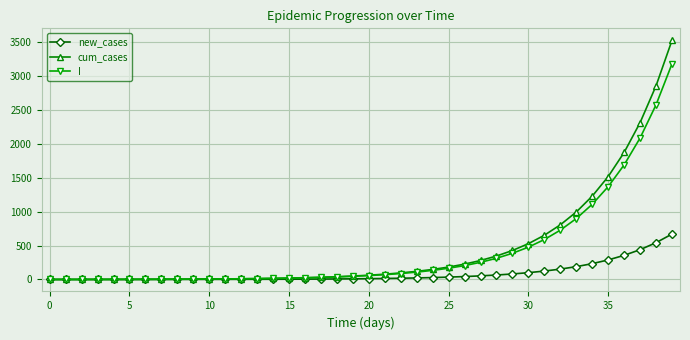

Rank the series by their maximum value, from lowest to highest.

new_cases, I, cum_cases